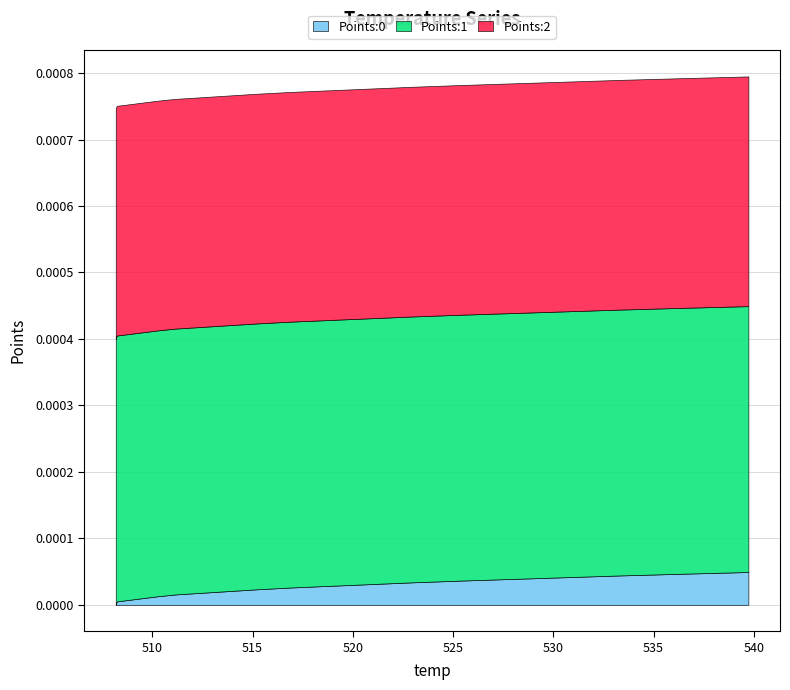

Reading right to left, what are all the values shown in this chart?

Points:0: 0.0	0.0	0.0	0.0	0.0	0.0	0.0	0.0	0.0	0.0	0.0	0.0	0.0	0.0	0.0	0.0	0.0	0.0	0.0	0.0
Points:1: 0.0	0.0	0.0	0.0	0.0	0.0	0.0	0.0	0.0	0.0	0.0	0.0	0.0	0.0	0.0	0.0	0.0	0.0	0.0	0.0
Points:2: 0.0	0.0	0.0	0.0	0.0	0.0	0.0	0.0	0.0	0.0	0.0	0.0	0.0	0.0	0.0	0.0	0.0	0.0	0.0	0.0